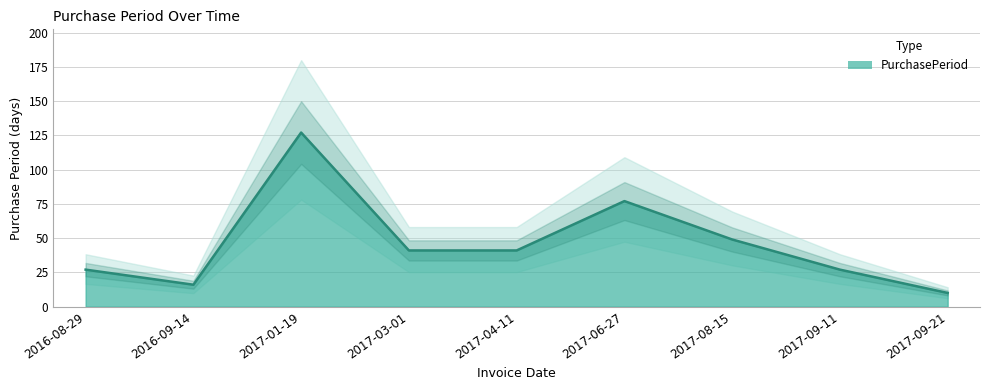

How many points are lower than both their immediate neighbors (excluding endpoints)?

1